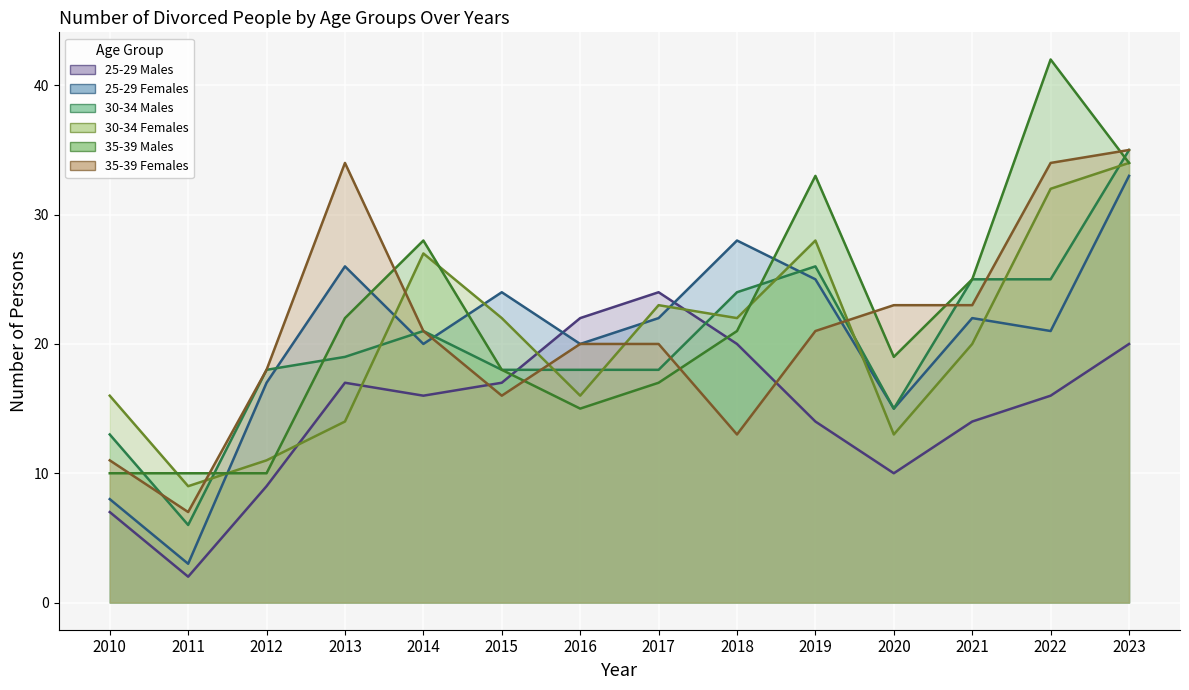

Which series has the largest total across all categories?

35-39 Males (line)